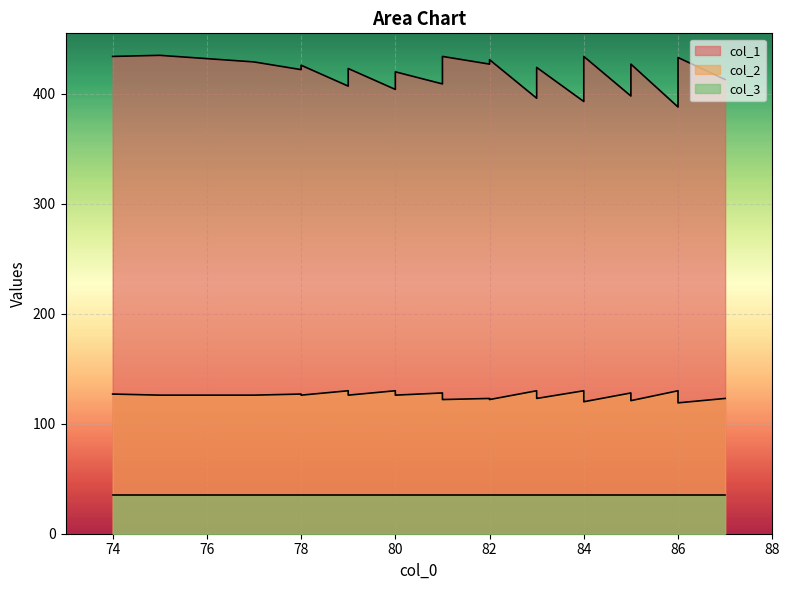

Does the chart display data point markers on the line(s)?

No